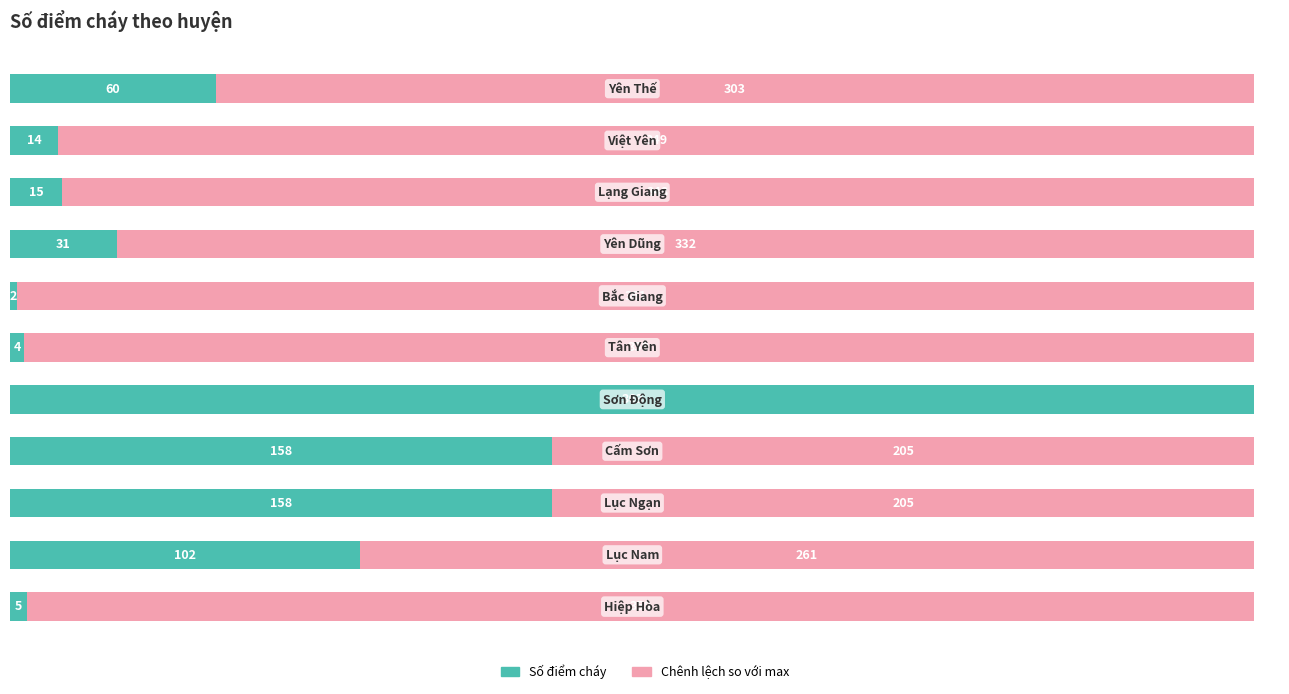

What are all the series names shown in the legend?

Số điểm cháy, Chênh lệch so với max